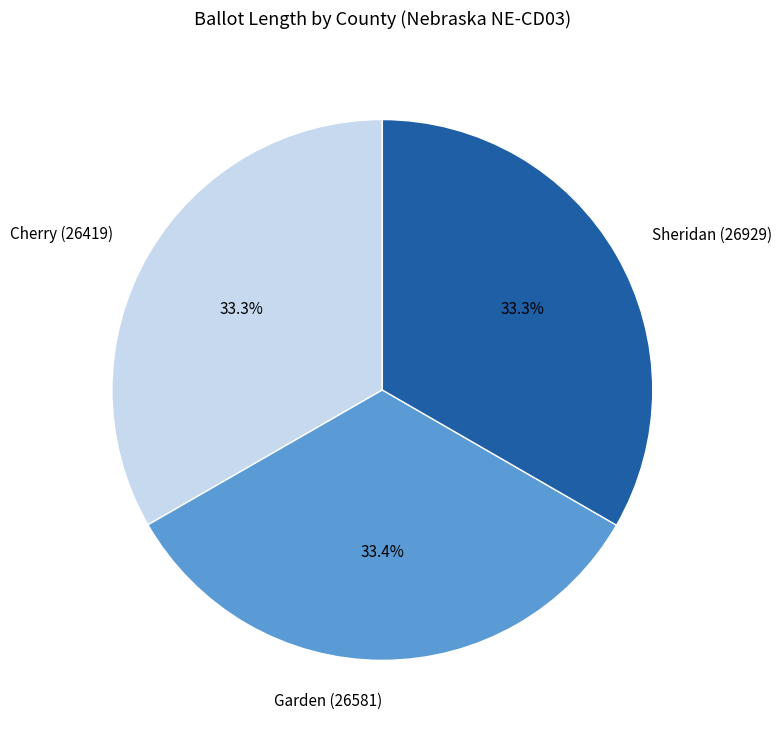

Does any single category account for the majority?

No